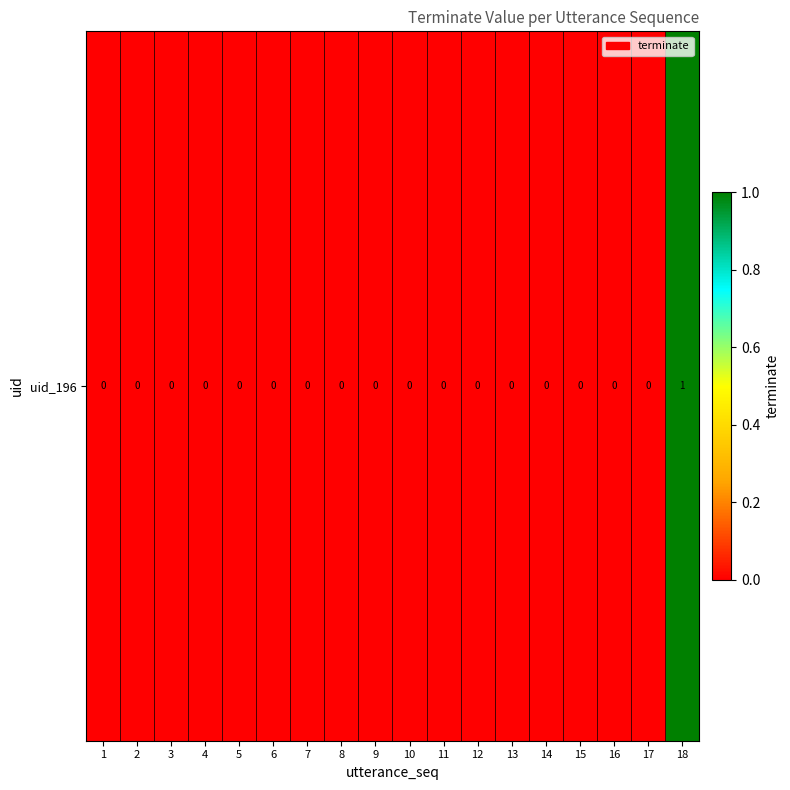

Reading left to right, extract all data points from this chart.

1=0	2=0	3=0	4=0	5=0	6=0	7=0	8=0	9=0	10=0	11=0	12=0	13=0	14=0	15=0	16=0	17=0	18=1